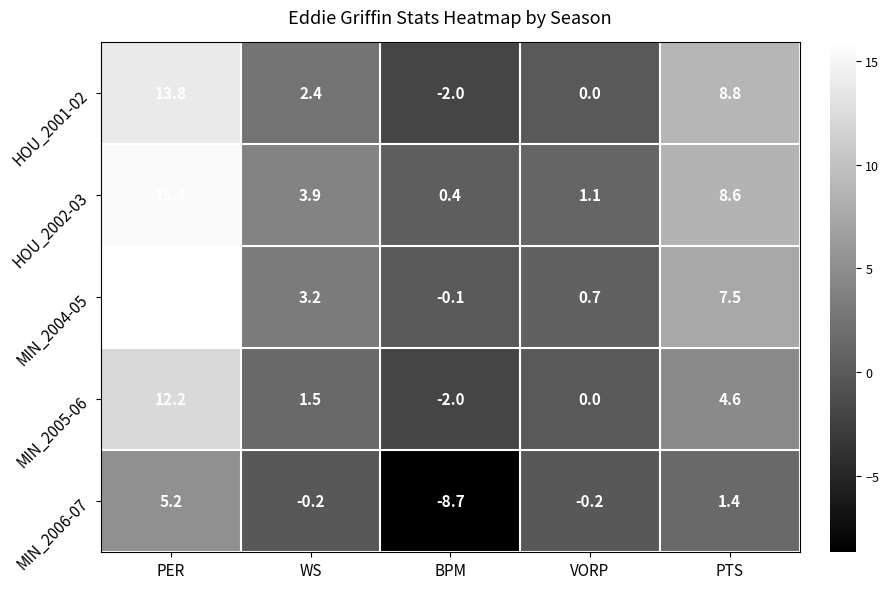

Reading left to right, transcribe all the data shown in this chart.

HOU_2001-02: PER=13.8	WS=2.4	BPM=-2.0	VORP=0.0	PTS=8.8
HOU_2002-03: PER=15.4	WS=3.9	BPM=0.4	VORP=1.1	PTS=8.6
MIN_2004-05: PER=15.9	WS=3.2	BPM=-0.1	VORP=0.7	PTS=7.5
MIN_2005-06: PER=12.2	WS=1.5	BPM=-2.0	VORP=0.0	PTS=4.6
MIN_2006-07: PER=5.2	WS=-0.2	BPM=-8.7	VORP=-0.2	PTS=1.4